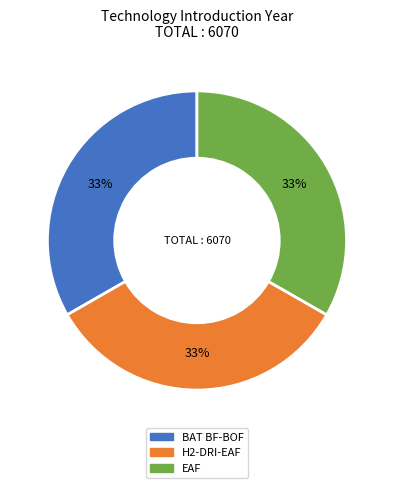

Is the sum of H2-DRI-EAF and EAF greater than half?

Yes